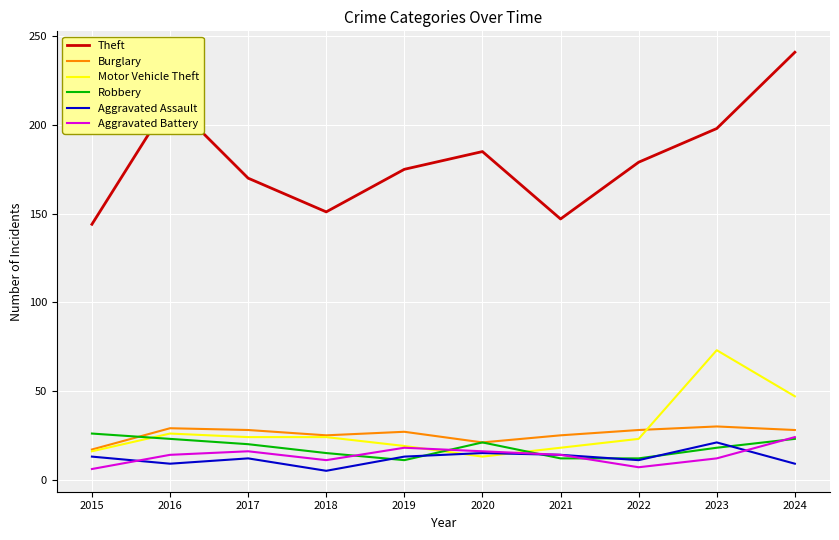

What value does the Aggravated Assault series have at 2024?

9